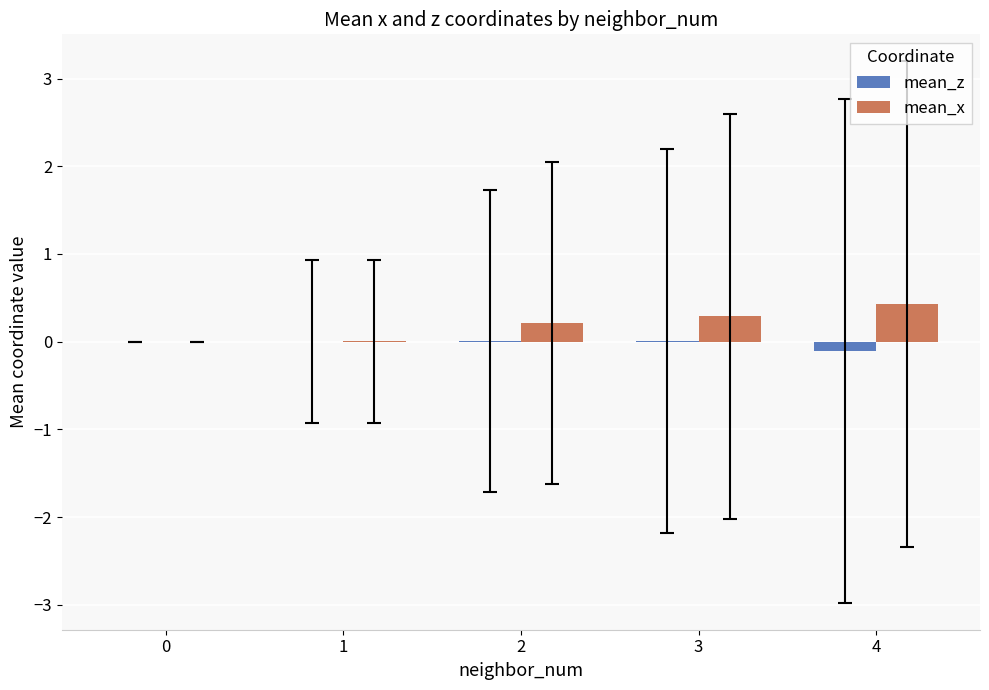

Which category has the highest value across all series?

4